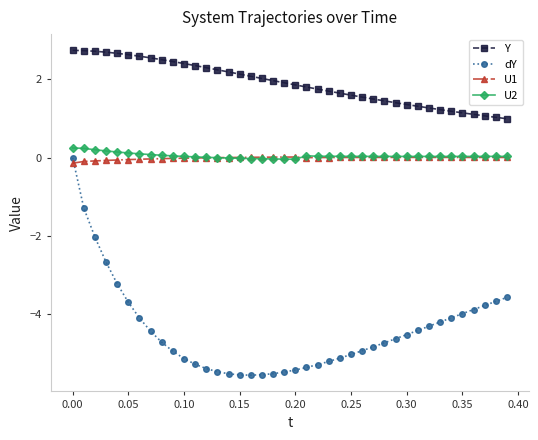

What is the minimum value shown in the chart?

-5.6